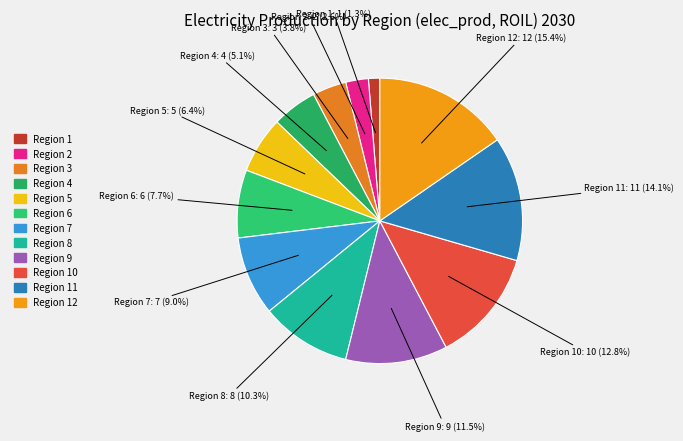

Between Region 12: 12 and Region 6: 6, which is larger?

Region 12: 12